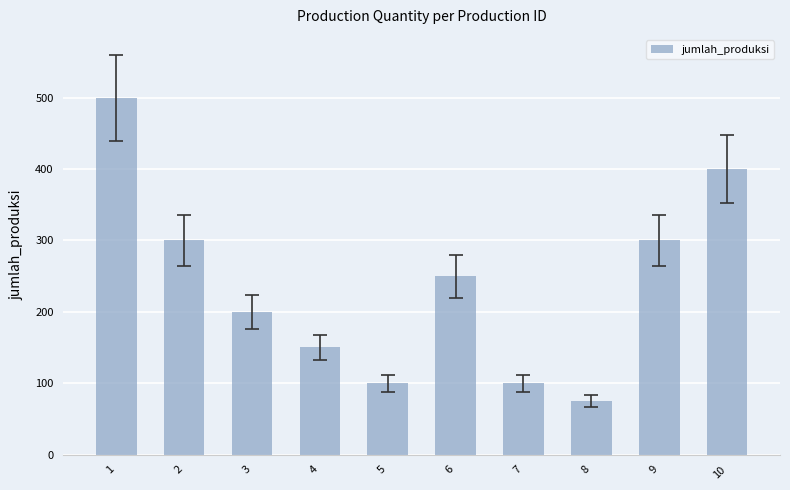

What is the sum of the values at 5 and 6?

350